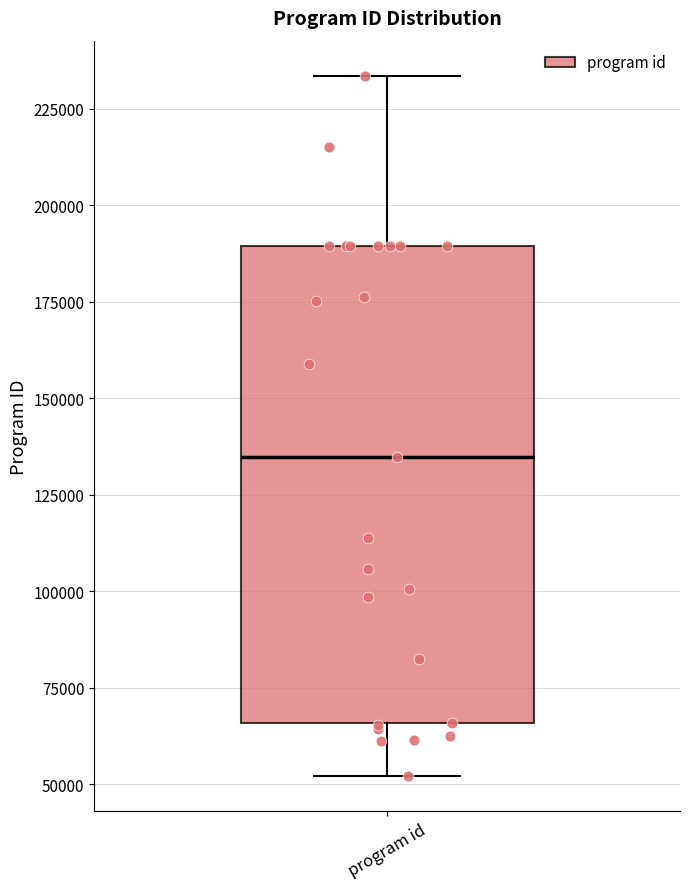

Transcribe this box plot: give where the median line is, the range the box spans, and where the two whiskers end, as read against the y-axis. The values are not printed on the chart, so give them approximately, as read against the axis.

median 135000, box 65000 to 190000, whiskers 50000 to 235000